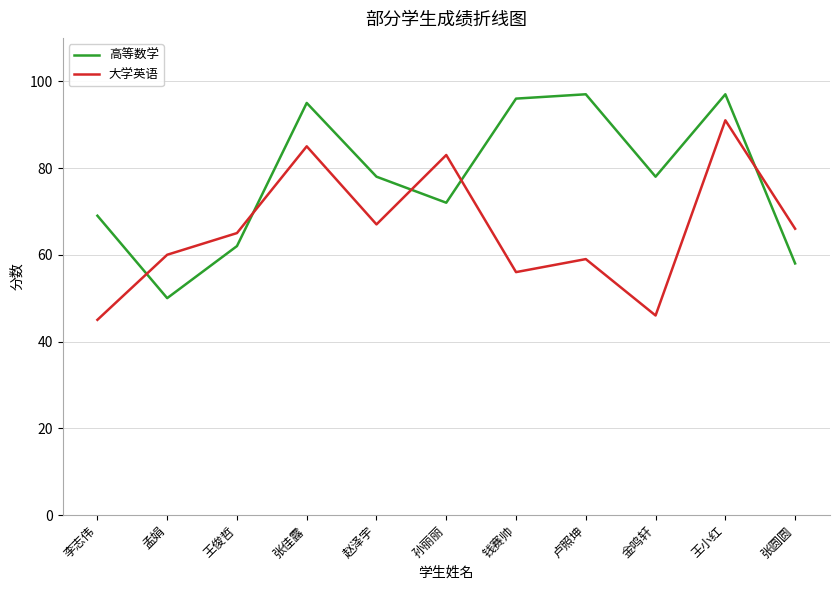

What position from the right is 王俊哲?

9